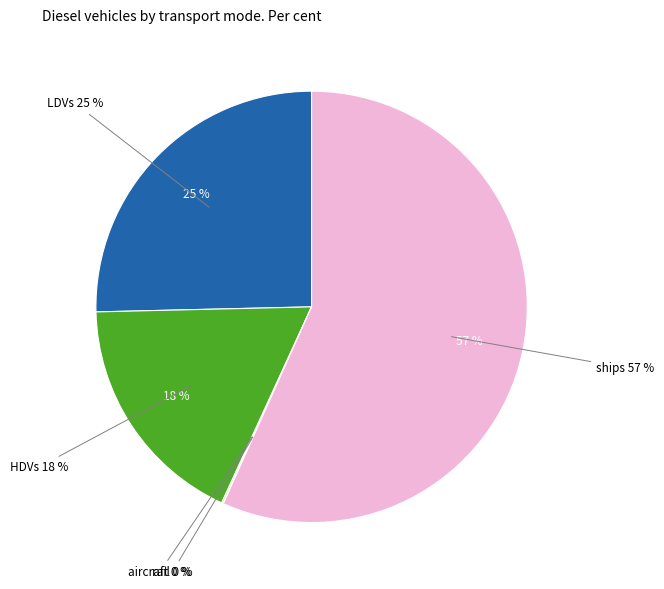

Approximately how many times larger is the value at HDVs compared to ships?

0.3